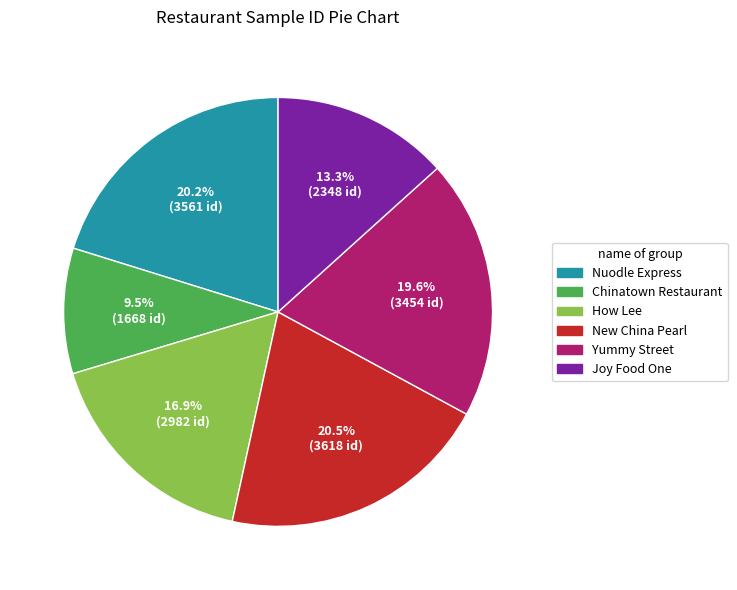

What percentage is NOT represented by New China Pearl?

79.5%